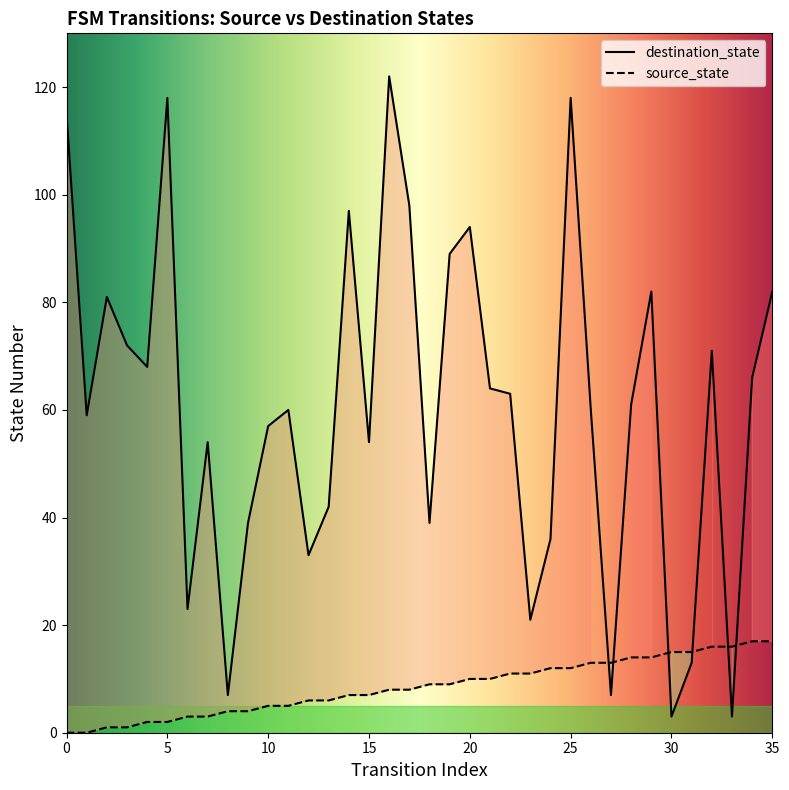

Reading right to left, list all the values displayed in this chart.

source_state: 35=17	34=17	33=16	32=16	31=15	30=15	29=14	28=14	27=13	26=13	25=12	24=12	23=11	22=11	21=10	20=10	19=9	18=9	17=8	16=8	15=7	14=7	13=6	12=6	11=5	10=5	9=4	8=4	7=3	6=3	5=2	4=2	3=1	2=1	1=0	0=0
destination_state: 35=82	34=66	33=3	32=71	31=13	30=3	29=82	28=61	27=7	26=60	25=118	24=36	23=21	22=63	21=64	20=94	19=89	18=39	17=98	16=122	15=54	14=97	13=42	12=33	11=60	10=57	9=39	8=7	7=54	6=23	5=118	4=68	3=72	2=81	1=59	0=115